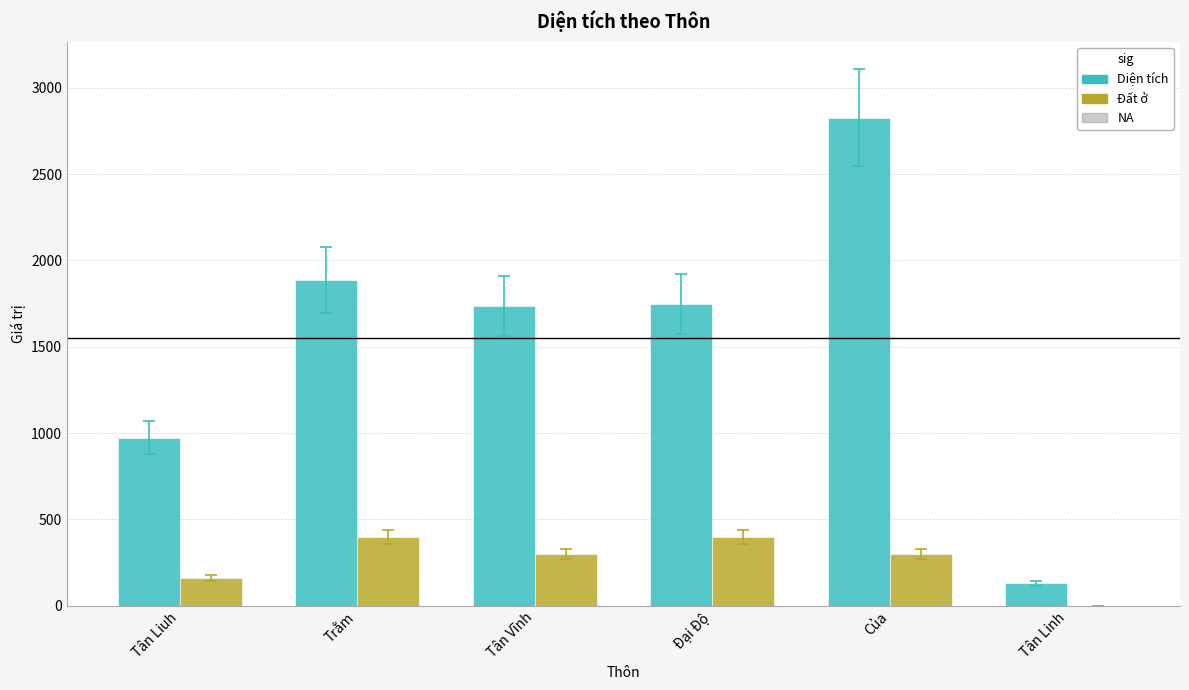

Where does the Diện tích series first go above 1746?

Trằm